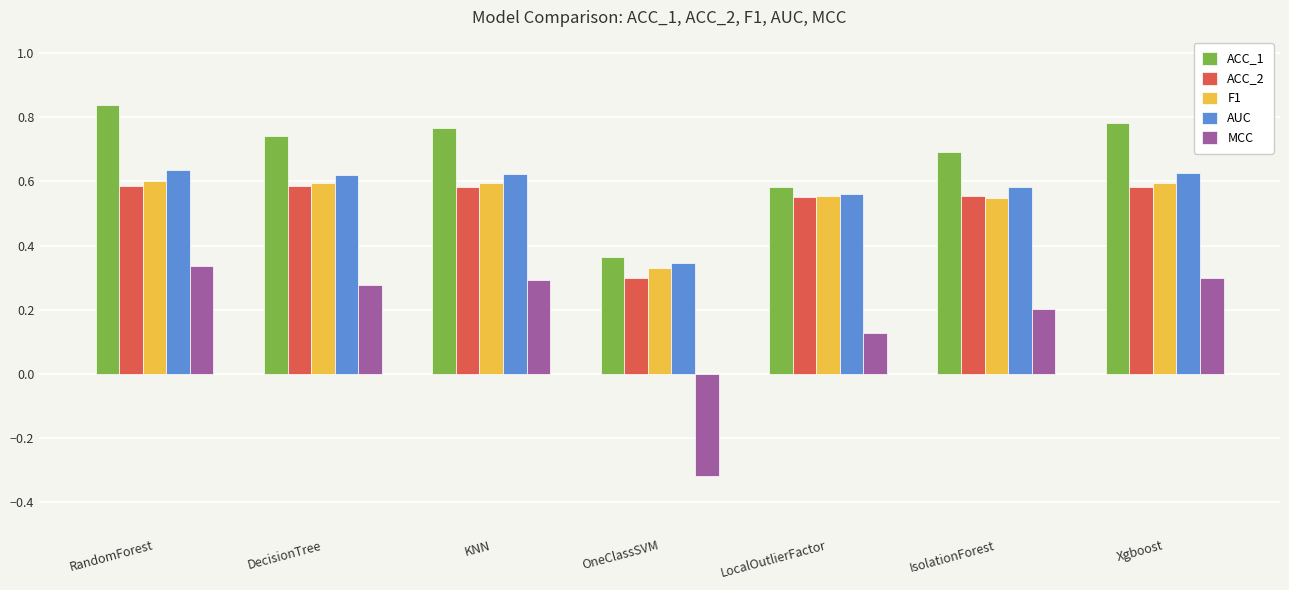

List the labels in order of ACC_1 value, smallest first.

OneClassSVM, LocalOutlierFactor, IsolationForest, DecisionTree, KNN, Xgboost, RandomForest